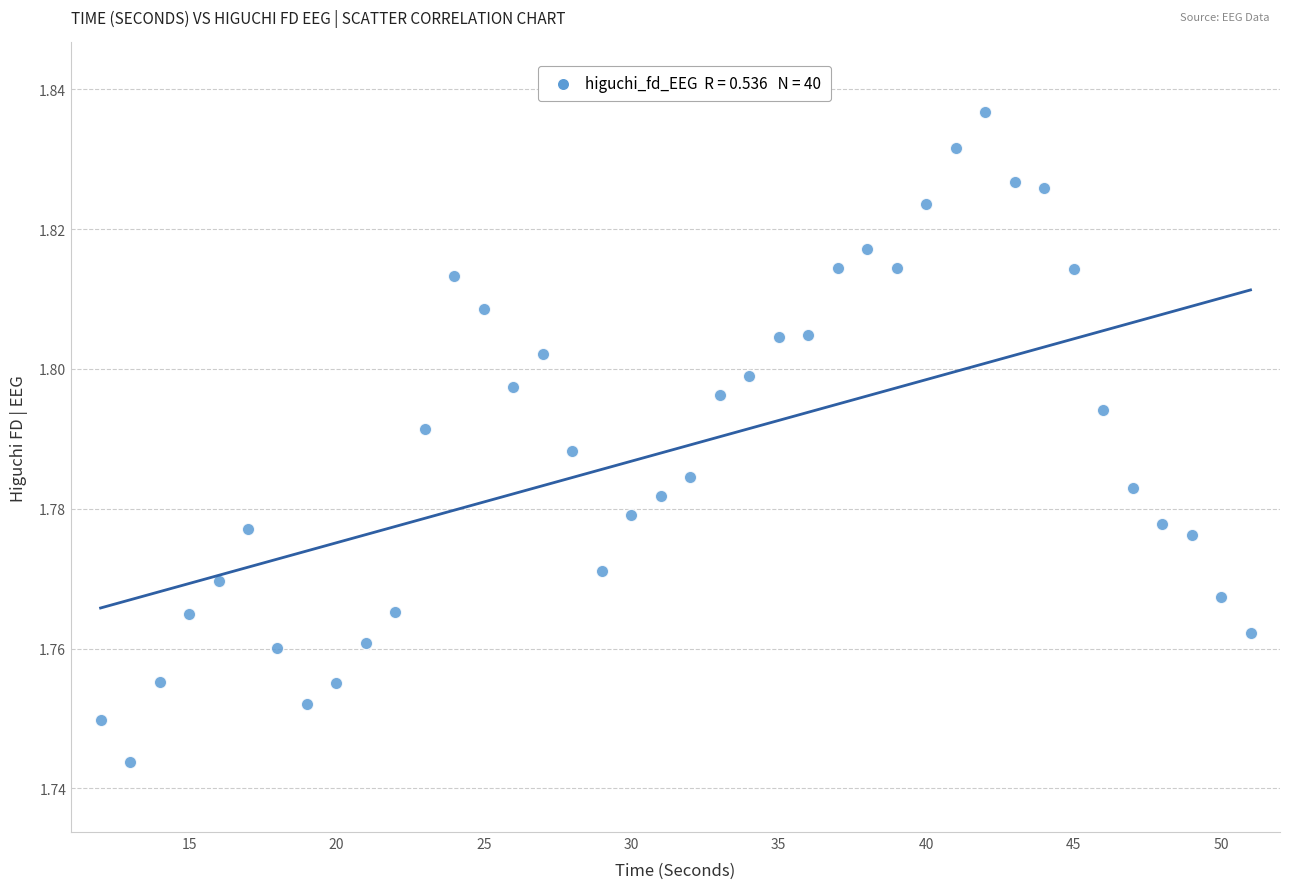

What is the range of X values (max minus min)?

39.0